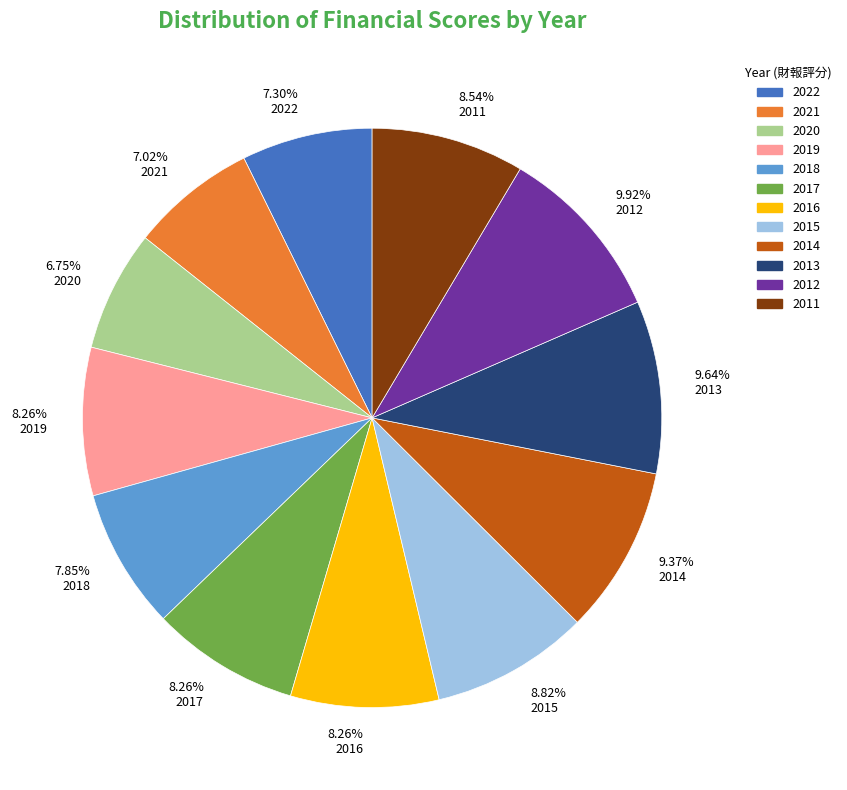

Is 7.02% 2021 the majority of the pie?

No